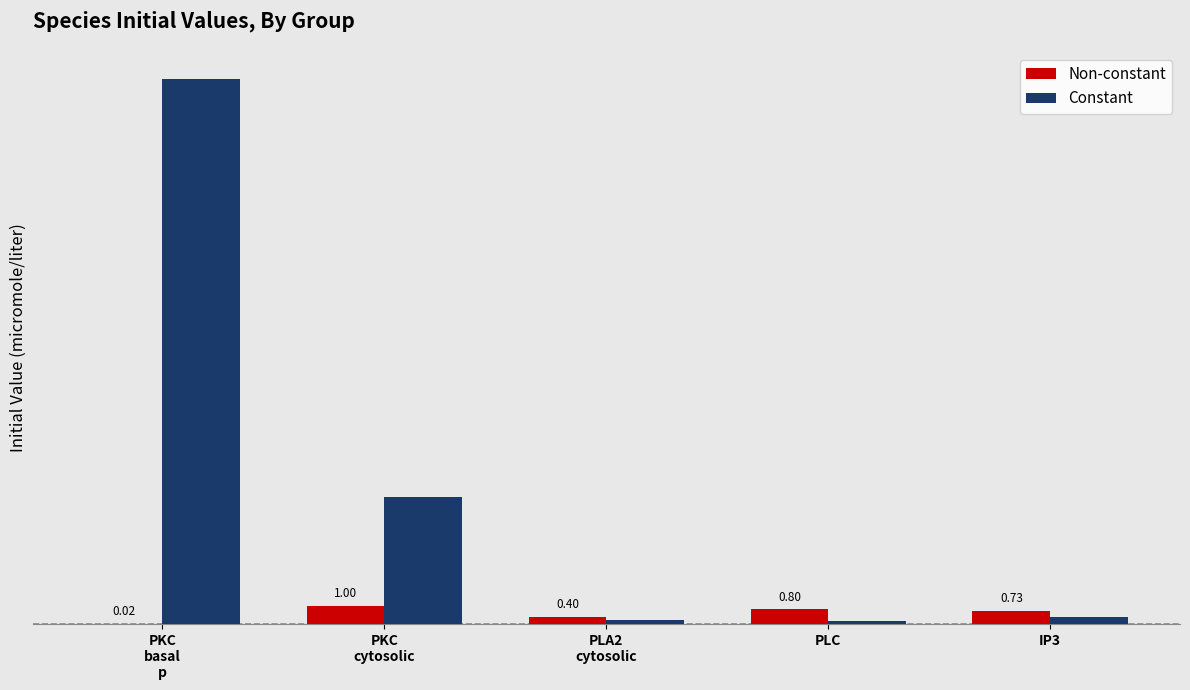

Which series has the largest total across all categories?

Constant